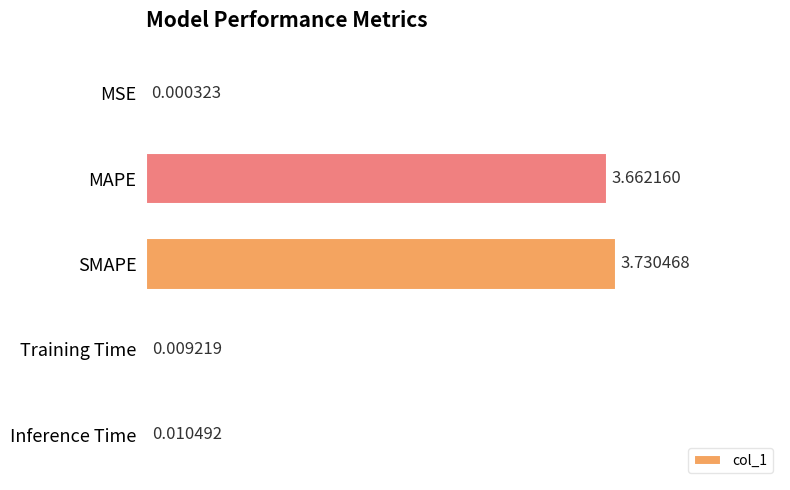

At which label is the value closest to 1?

Inference Time